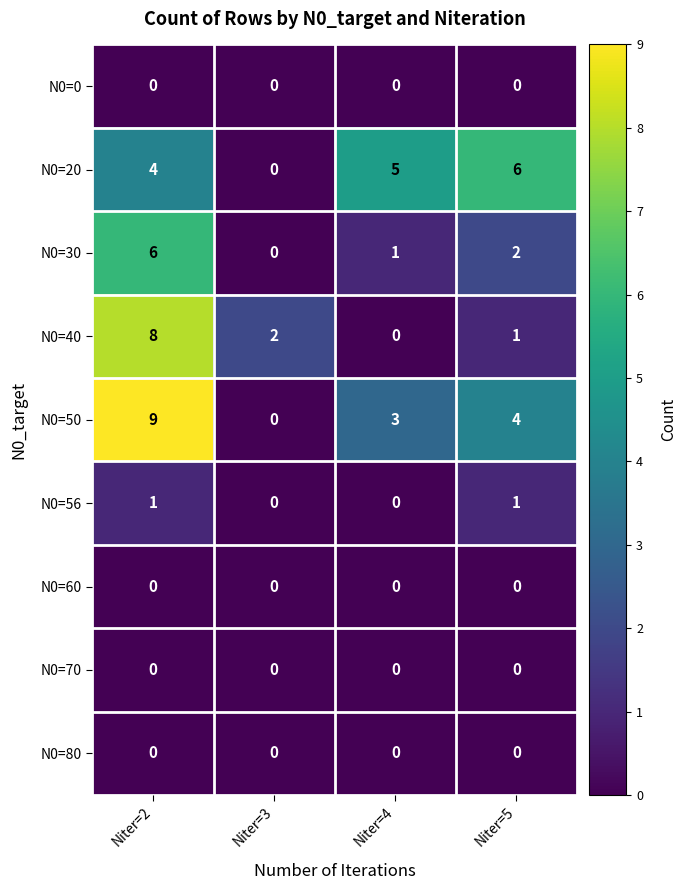

The N0=40 series shows 0 at Niter=4. True or false?

True